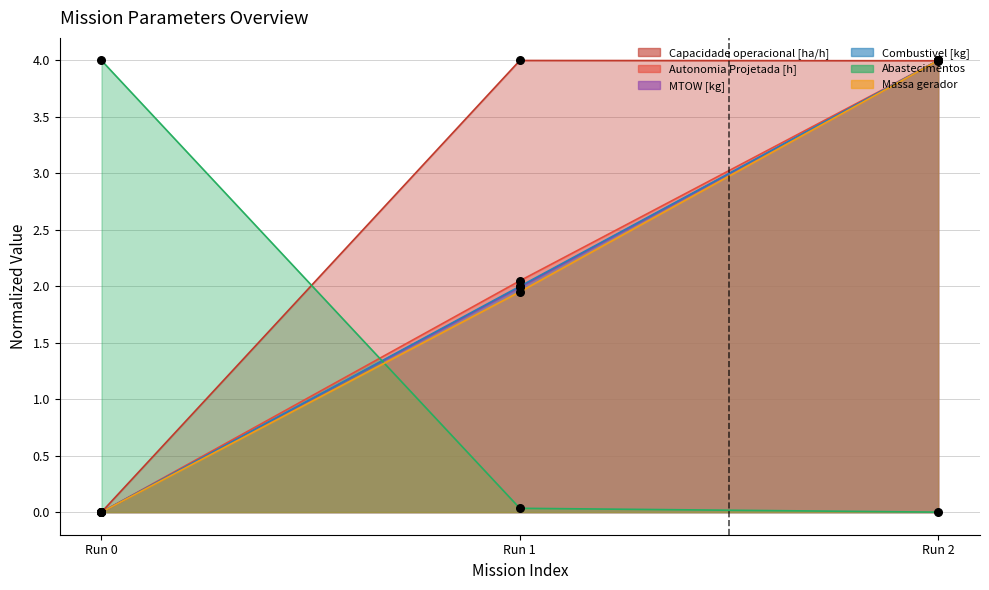

Which series has the widest spread of Y values?

Abastecimentos